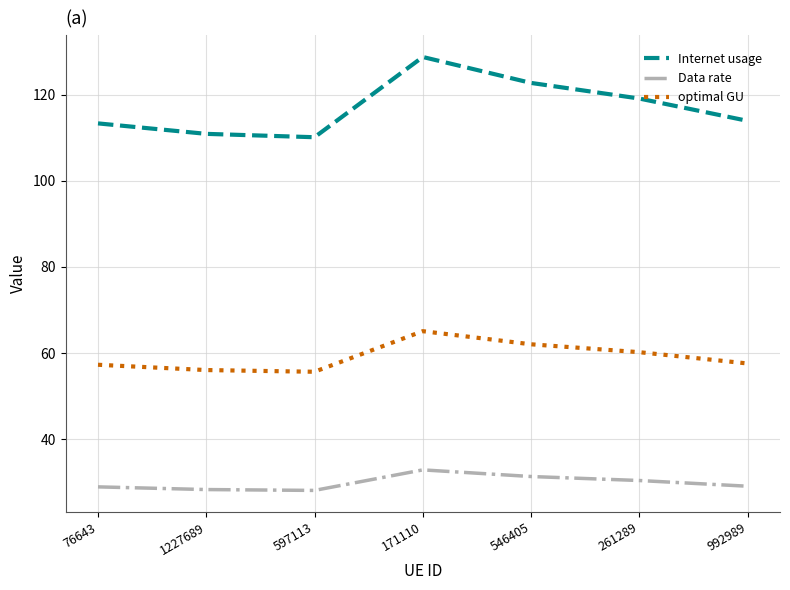

True or false: optimal GU and Internet usage intersect in this chart.

False